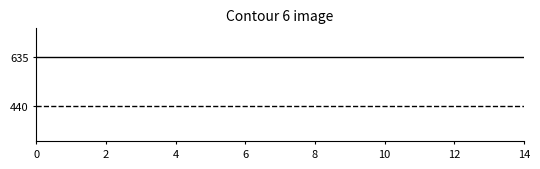

Count the number of categories in the chart.

15